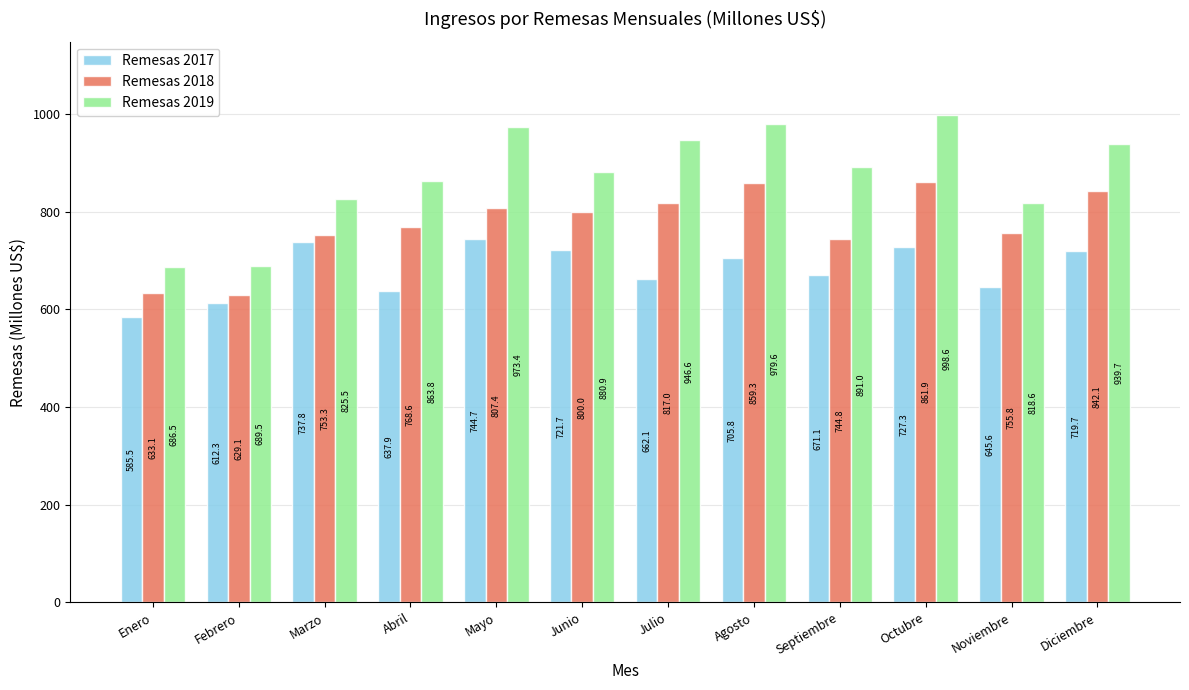

The Remesas 2017 series shows 1287.7 at Diciembre. True or false?

False